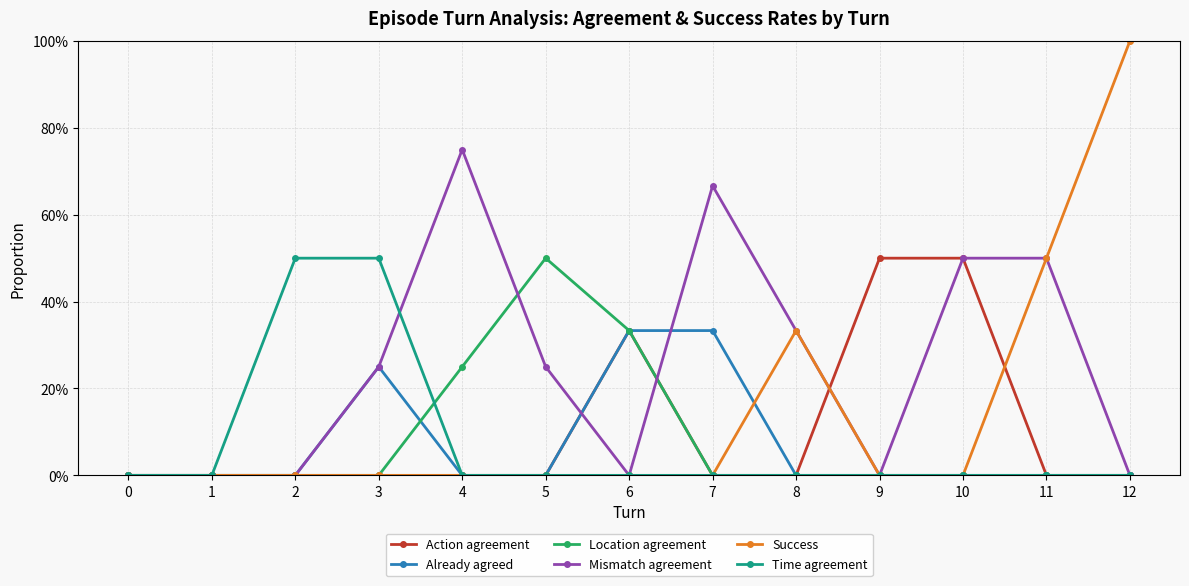

Is it true that Action agreement equals -0.3 at 12?

False